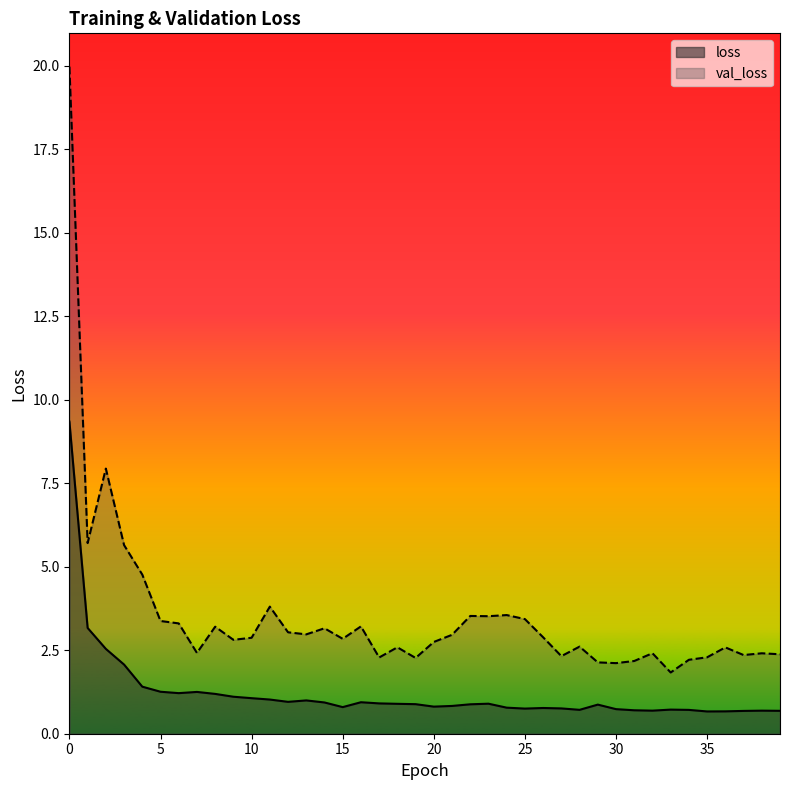

Reading right to left, transcribe all the data shown in this chart.

loss: 39=0.7	38=0.7	37=0.7	36=0.7	35=0.7	34=0.7	33=0.7	32=0.7	31=0.7	30=0.7	29=0.9	28=0.7	27=0.8	26=0.8	25=0.8	24=0.8	23=0.9	22=0.9	21=0.8	20=0.8	19=0.9	18=0.9	17=0.9	16=0.9	15=0.8	14=0.9	13=1.0	12=1.0	11=1.0	10=1.1	9=1.1	8=1.2	7=1.3	6=1.2	5=1.3	4=1.4	3=2.1	2=2.5	1=3.2	0=9.3
val_loss: 39=2.4	38=2.4	37=2.4	36=2.6	35=2.3	34=2.2	33=1.8	32=2.4	31=2.2	30=2.1	29=2.1	28=2.6	27=2.3	26=2.9	25=3.4	24=3.6	23=3.5	22=3.5	21=3.0	20=2.7	19=2.3	18=2.6	17=2.3	16=3.2	15=2.8	14=3.2	13=3.0	12=3.0	11=3.8	10=2.9	9=2.8	8=3.2	7=2.4	6=3.3	5=3.4	4=4.8	3=5.6	2=7.9	1=5.7	0=20.0